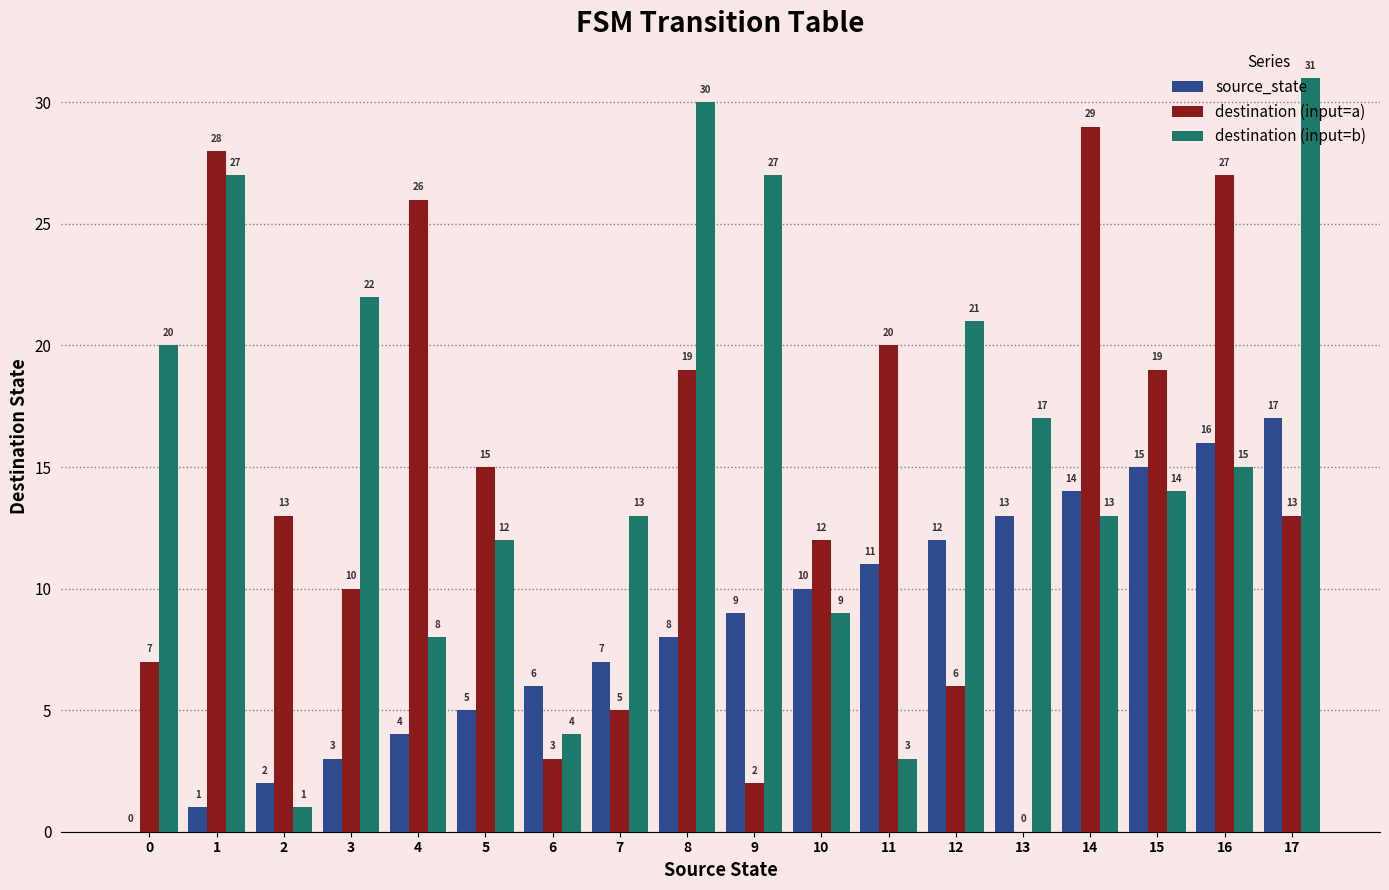

Is it true that source_state equals 23 at 14?

False